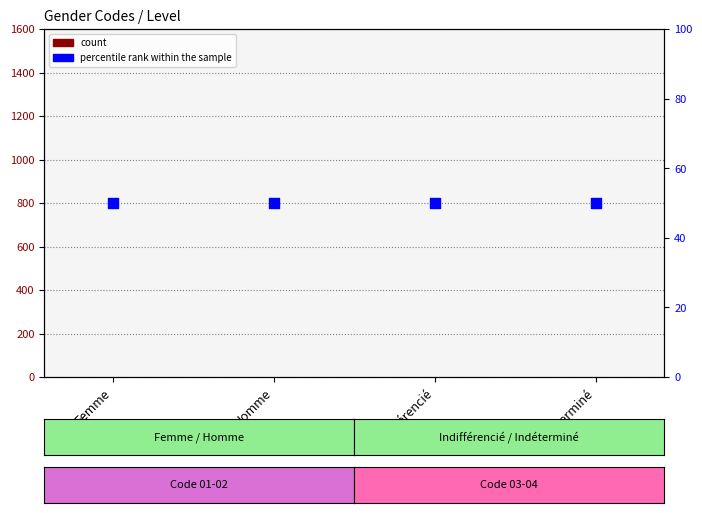

Is the value of percentile rank within the sample at Indéterminé greater than the value of count at Indéterminé?

Yes